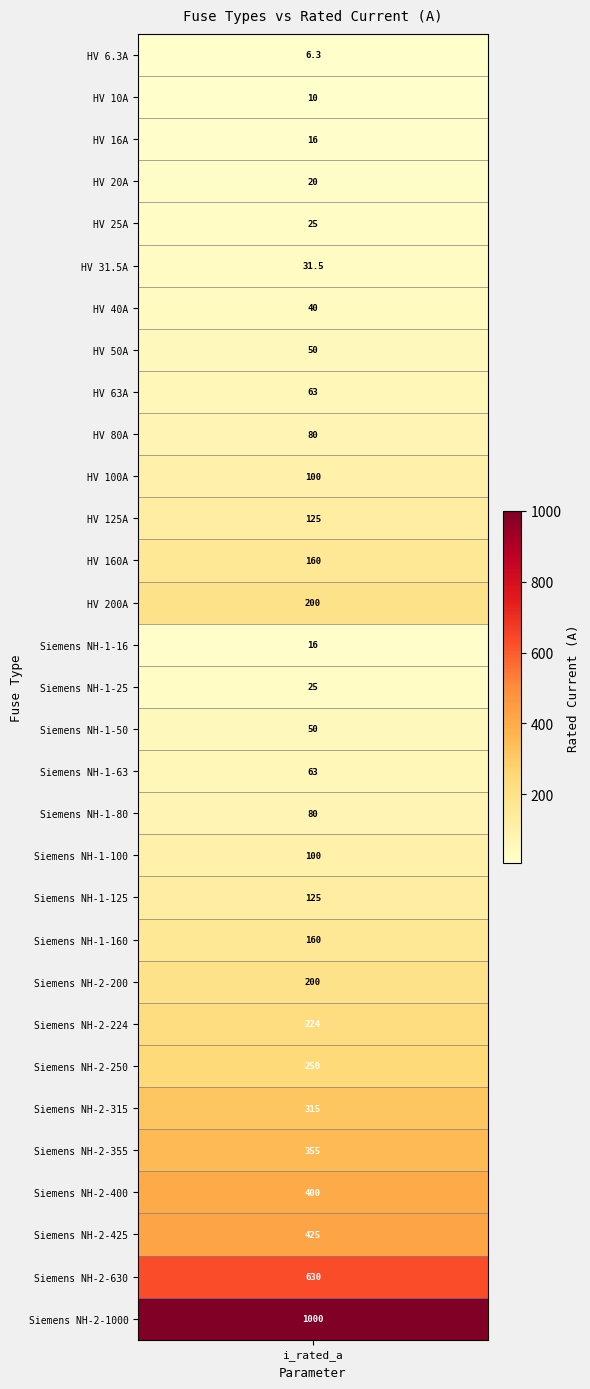

Is it true that the value at Siemens NH-2-315 is 315.0?

True